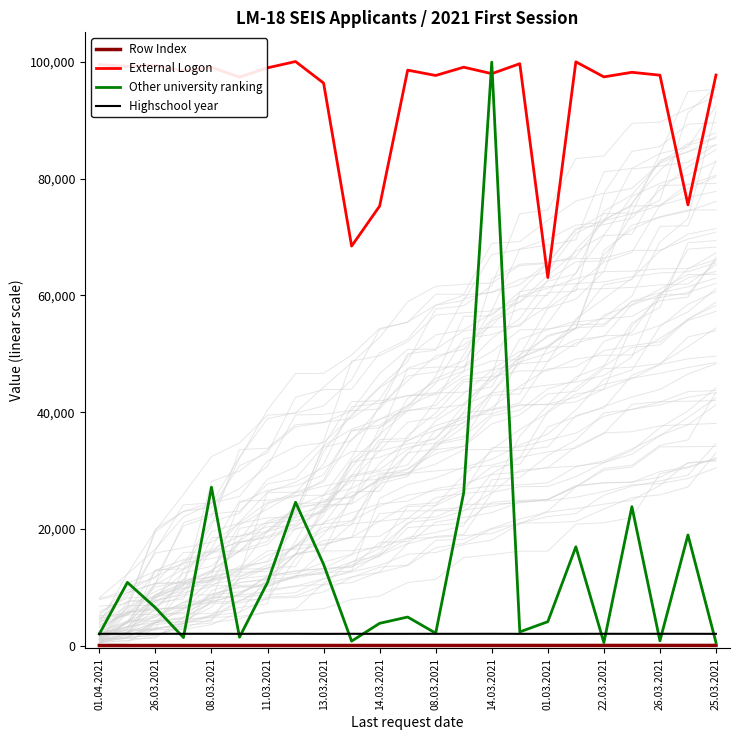

What are all the series names shown in the legend?

Row Index, External Logon, Other university ranking, Highschool year